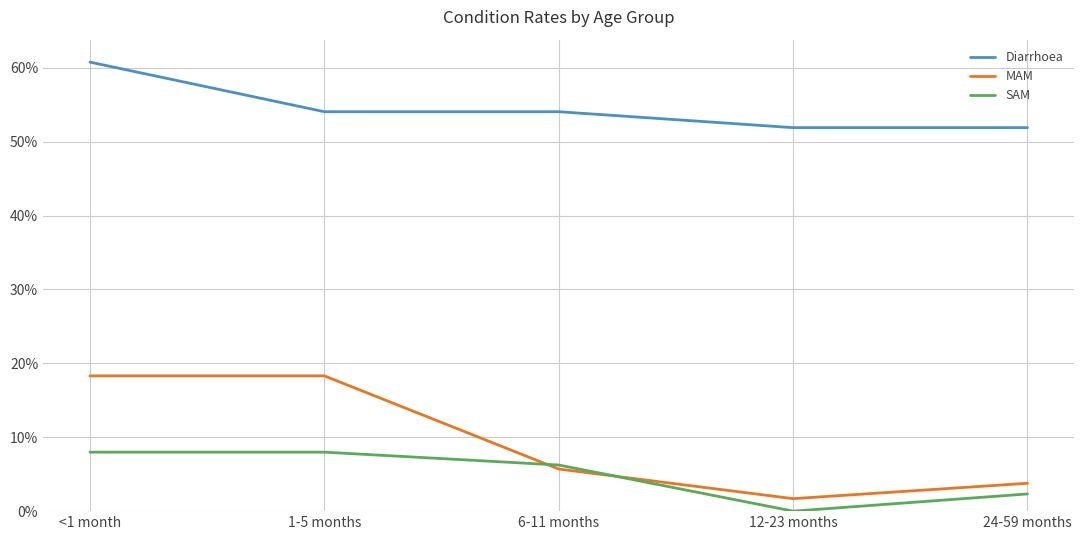

Does the chart have visible grid lines?

Yes